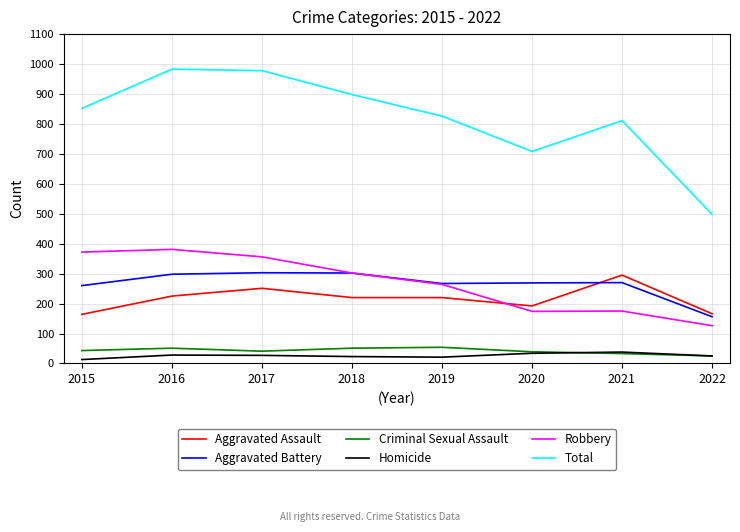

Between 2019 and 2020, which series saw the biggest shift?

Total